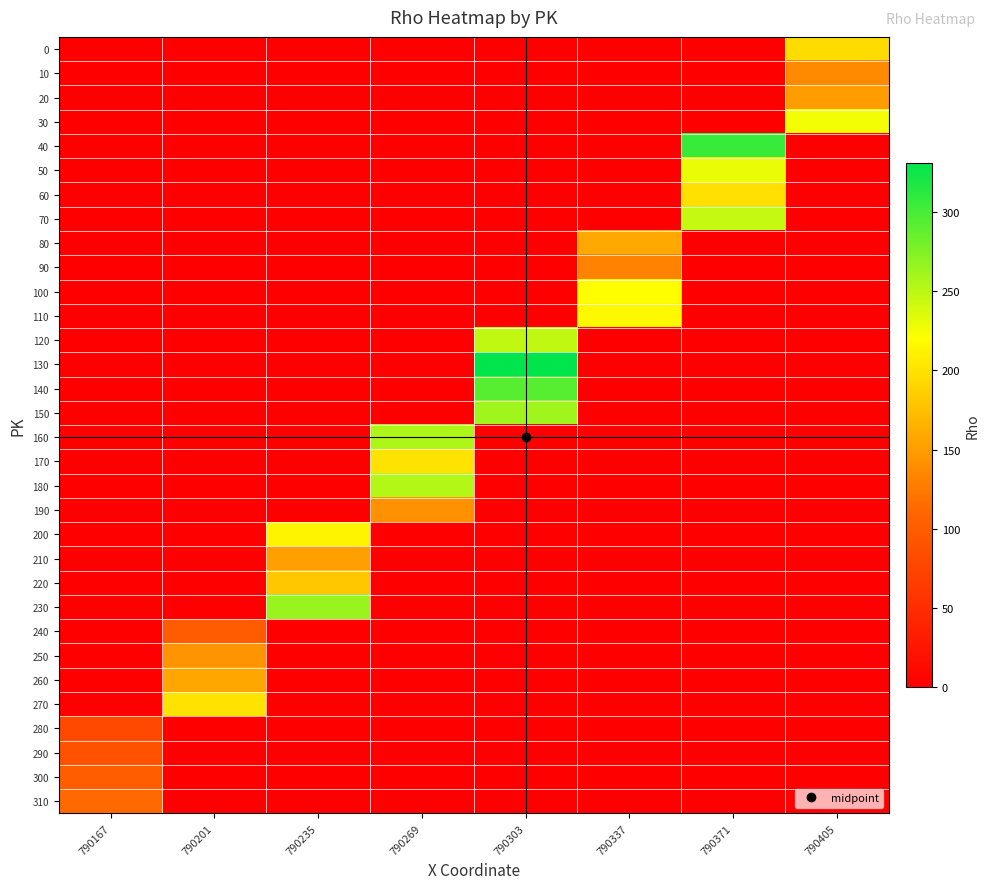

Count the number of categories in the chart.

8